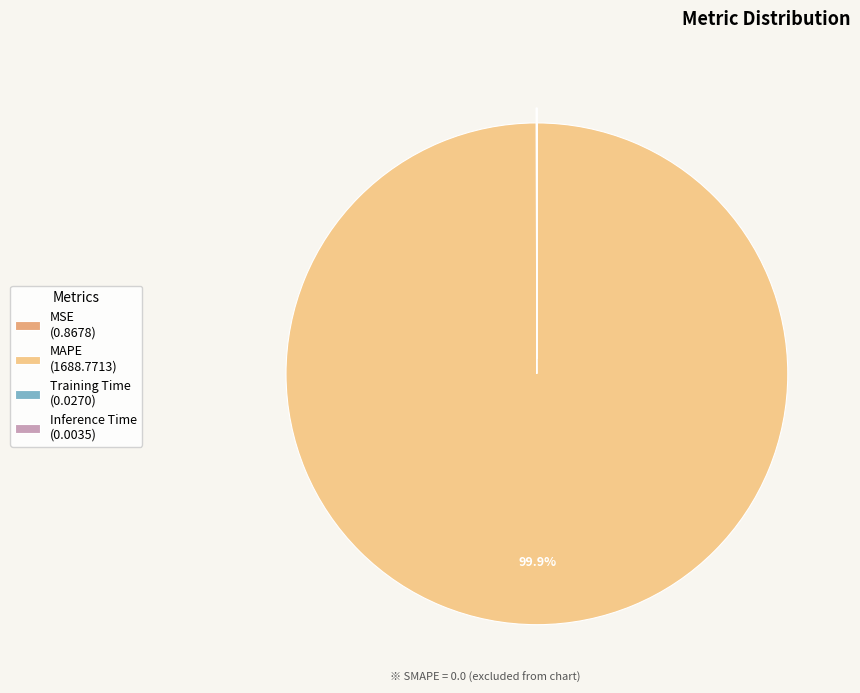

Which slice is the largest?

MAPE